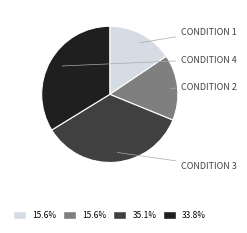

Does any single category account for the majority?

No